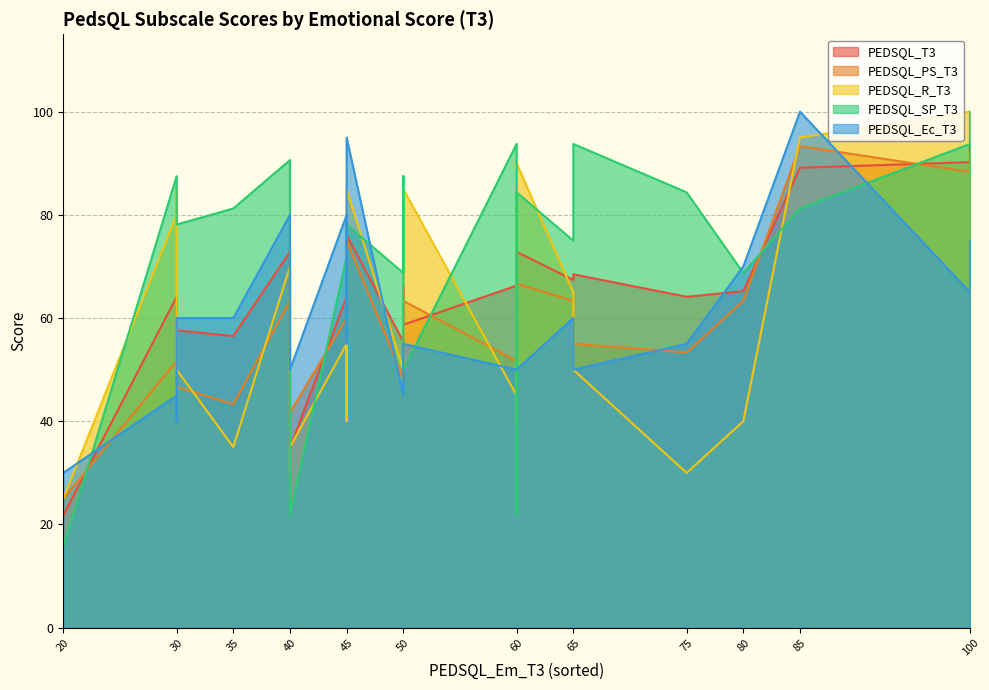

In PEDSQL_R_T3, how many points are higher than both neighbors (excluding endpoints)?

8